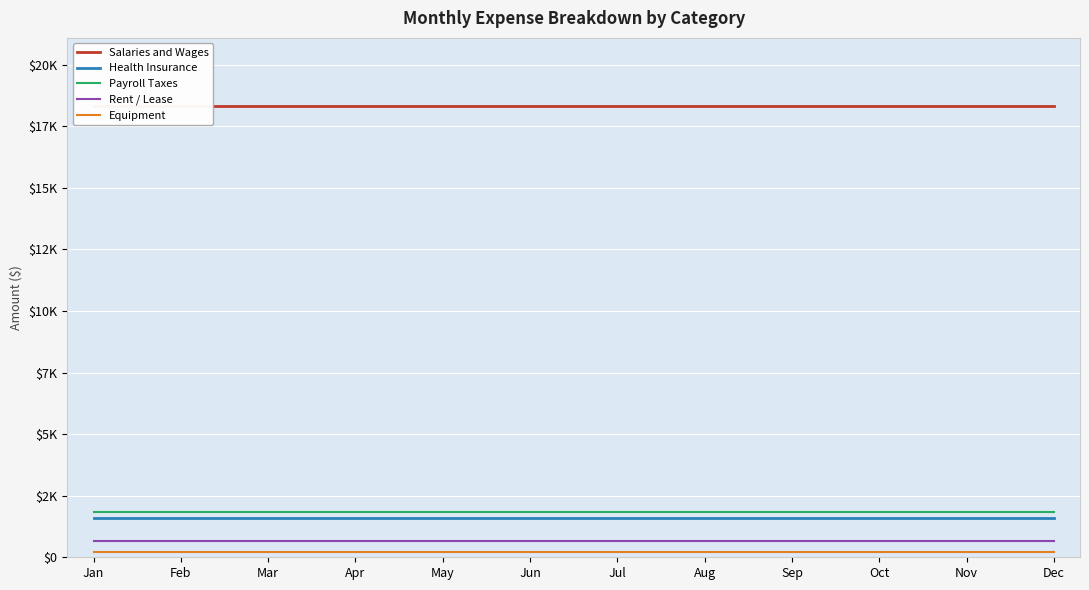

At which category does the chart reach its minimum across all series?

Jan